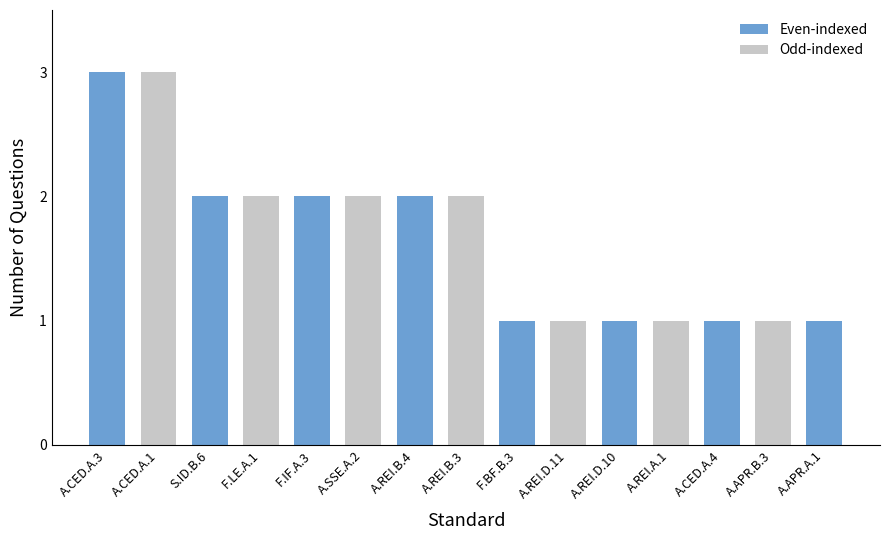

Reading right to left, transcribe all the data shown in this chart.

A.APR.A.1=1	A.APR.B.3=1	A.CED.A.4=1	A.REI.A.1=1	A.REI.D.10=1	A.REI.D.11=1	F.BF.B.3=1	A.REI.B.3=2	A.REI.B.4=2	A.SSE.A.2=2	F.IF.A.3=2	F.LE.A.1=2	S.ID.B.6=2	A.CED.A.1=3	A.CED.A.3=3